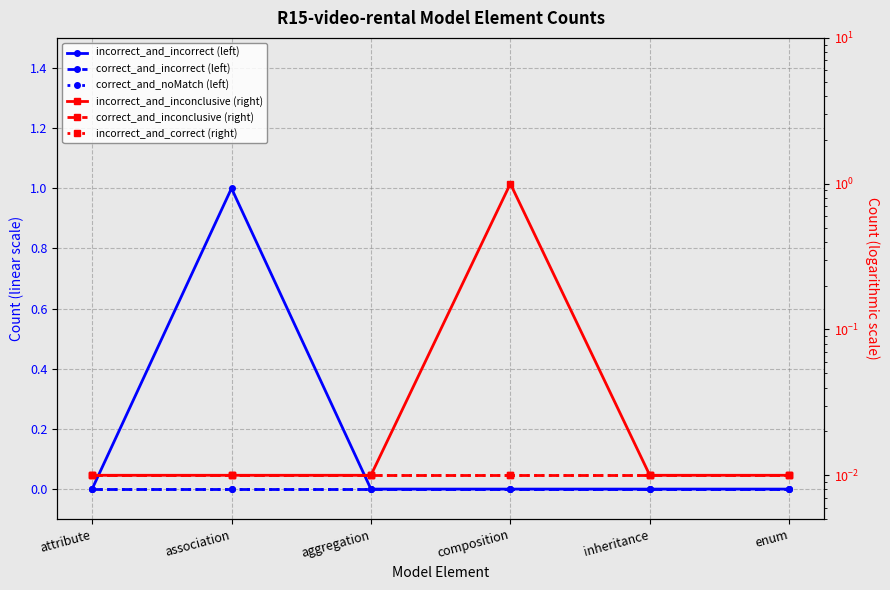

What are all the series names shown in the legend?

incorrect_and_incorrect (left), correct_and_incorrect (left), correct_and_noMatch (left), incorrect_and_inconclusive (right), correct_and_inconclusive (right), incorrect_and_correct (right)